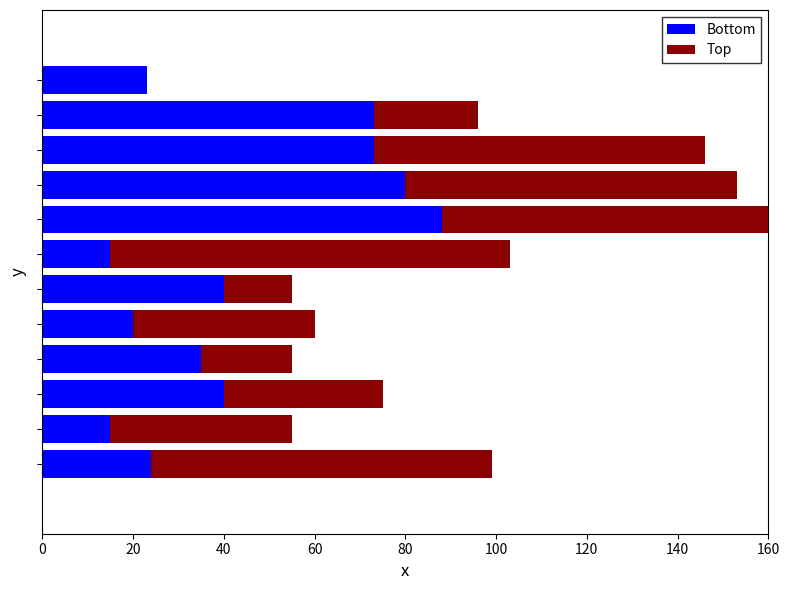

Reading left to right, extract all data points from this chart.

Bottom: 24	15	40	35	20	40	15	88	80	73	73	23
Top: 75	40	35	20	40	15	88	80	73	73	23	0